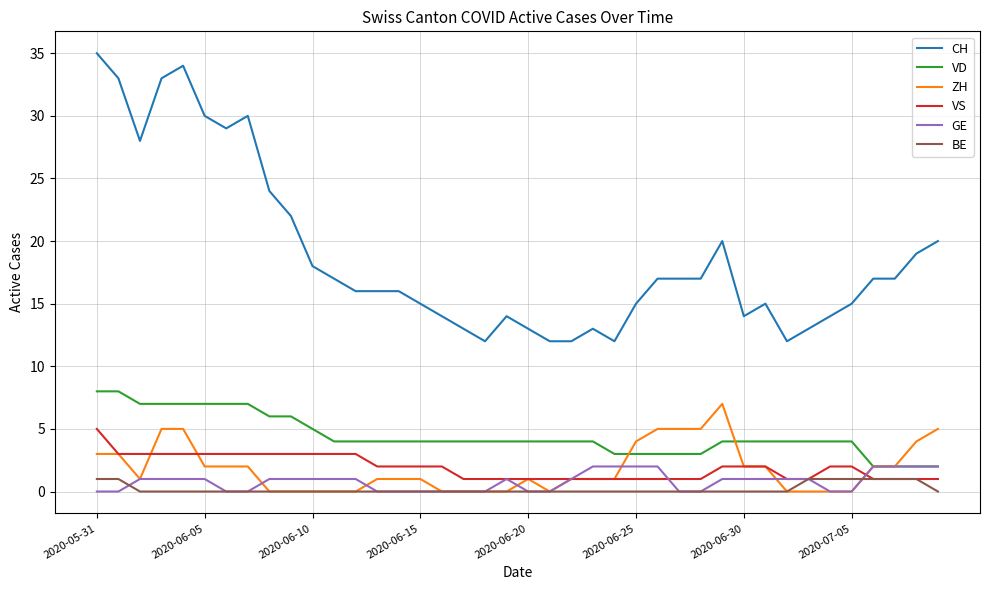

What is the maximum value for VS?

5